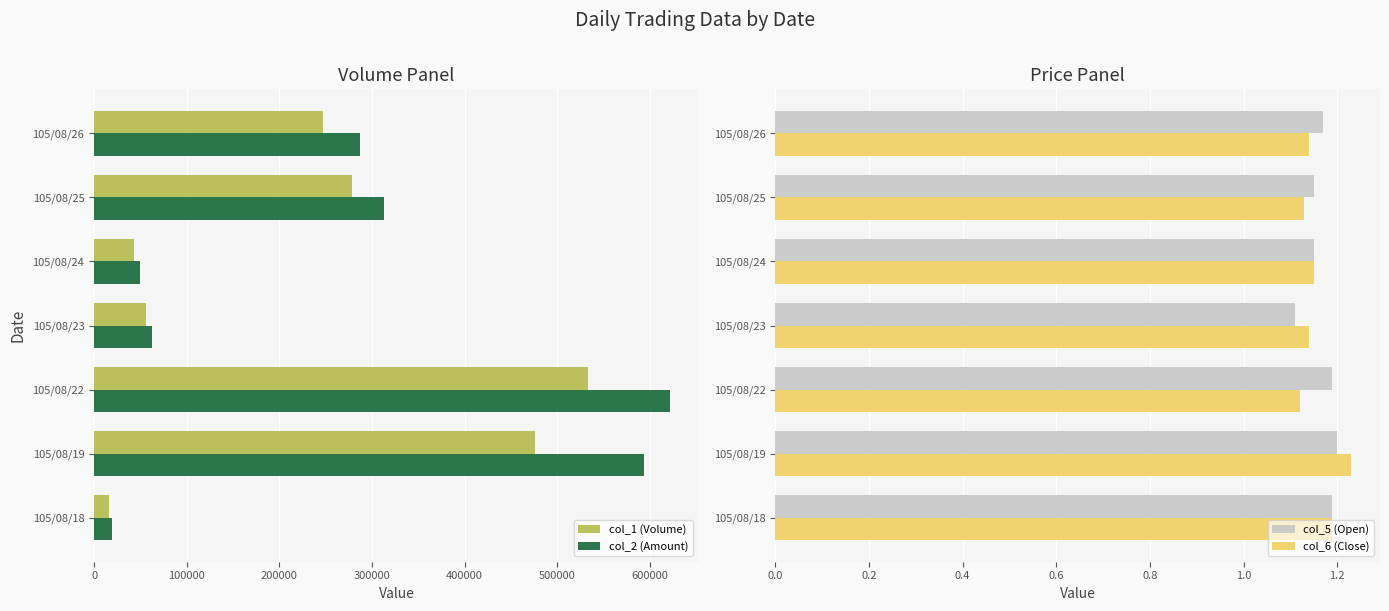

How many data points in col_2 (Amount) are less than 287420?

3